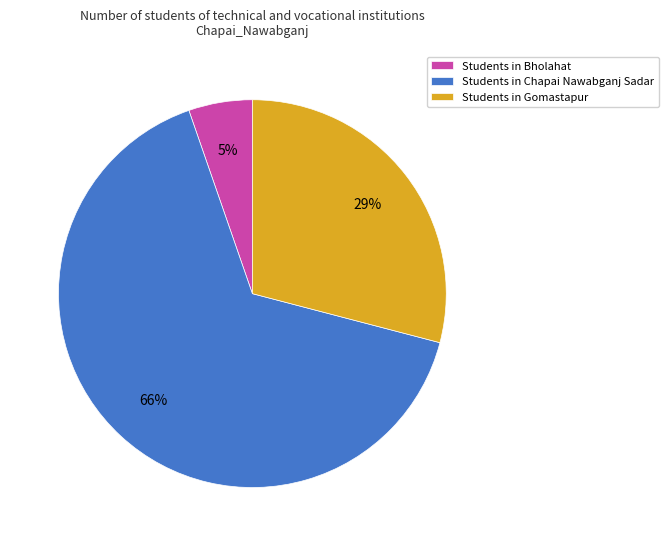

Count the number of slices in the pie.

3